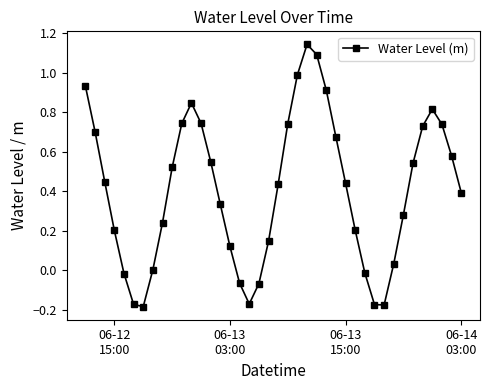

True or false: there are more than 2 points higher than both neighbors.

True